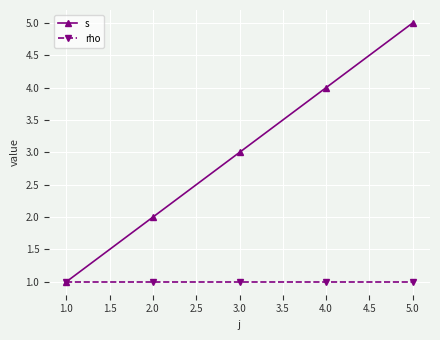

What are all the series names shown in the legend?

s, rho